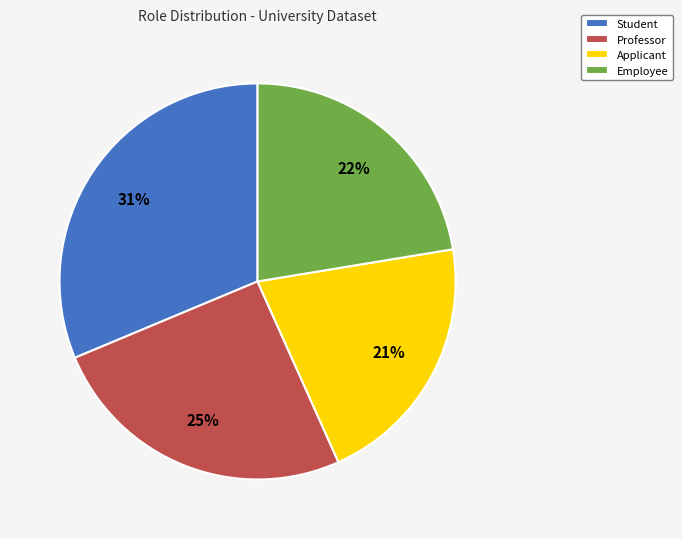

Count the number of slices in the pie.

4